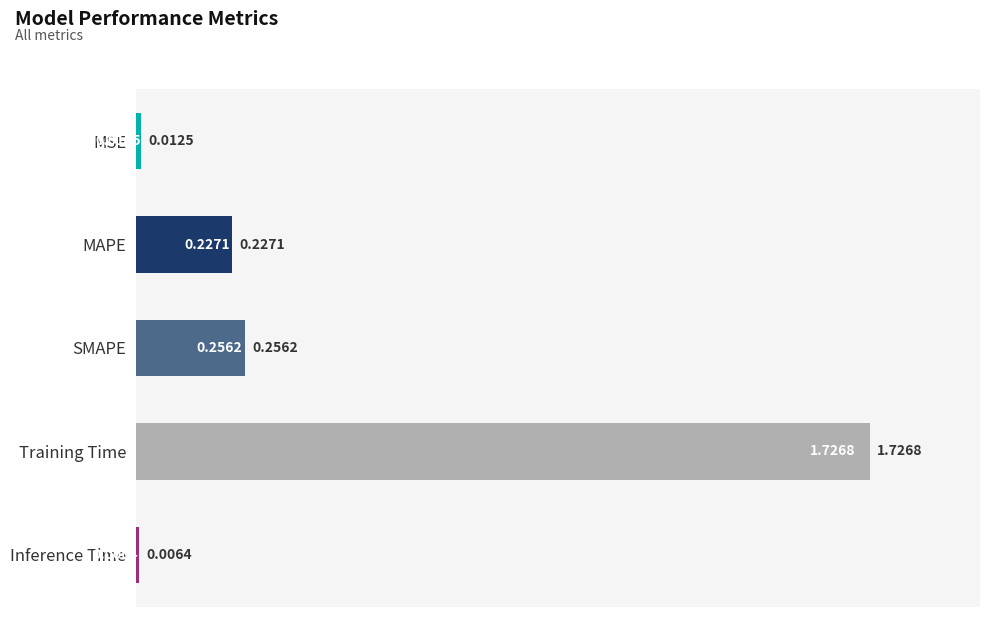

Between Inference Time and SMAPE, which is larger?

SMAPE